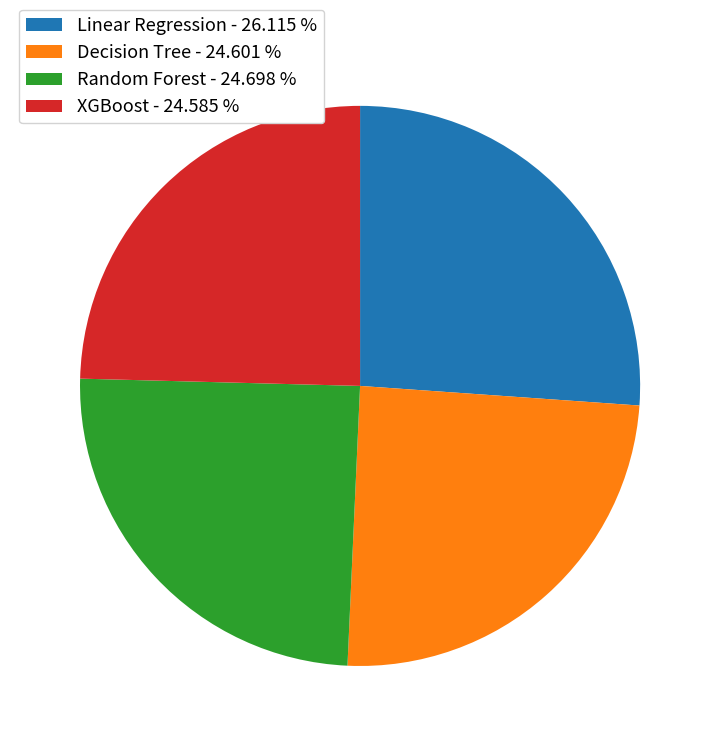

Do Random Forest - 24.698 % and Decision Tree - 24.601 % together represent more than half of the pie?

No